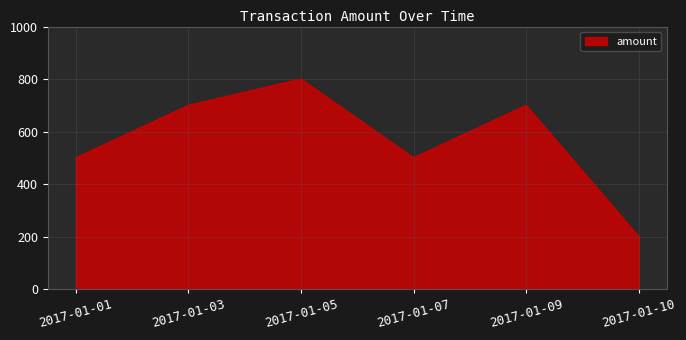

What is the average value?

567